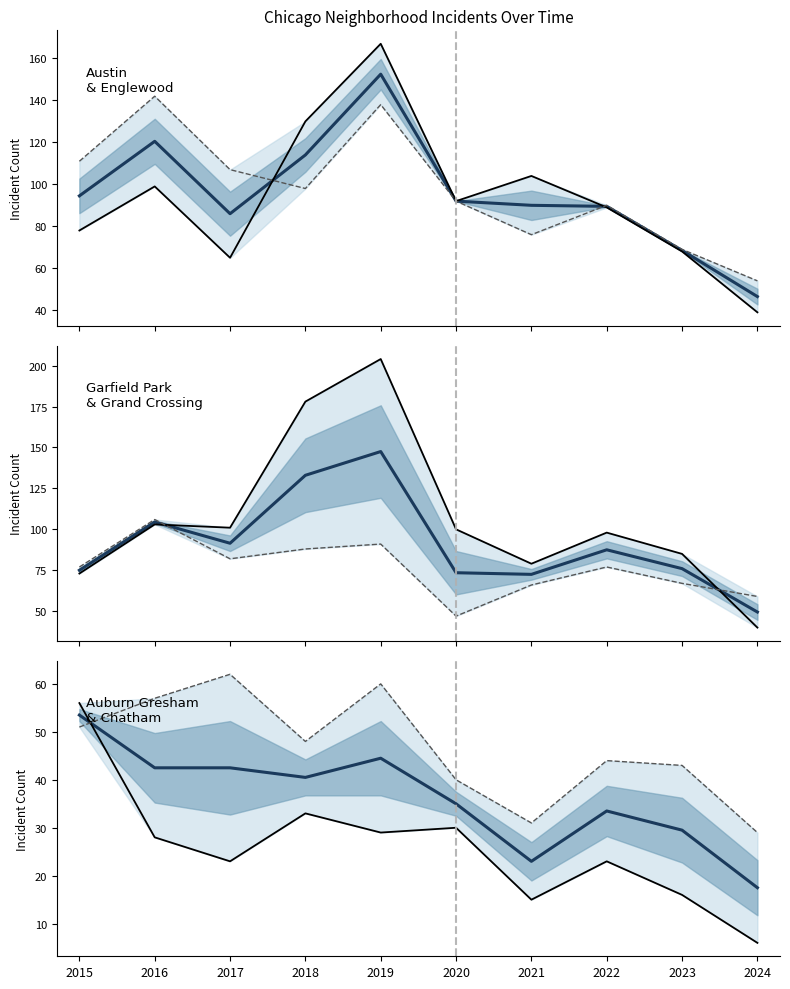

At which label is Englewood closest to 98?

2018